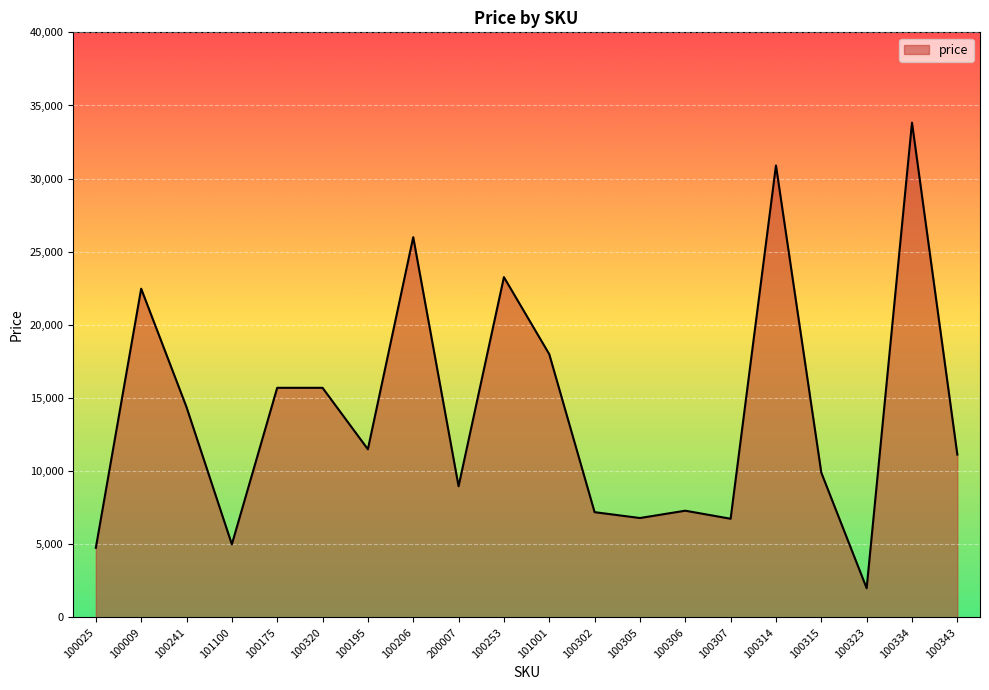

What is the approximate value at 100334, to the nearest 50?

33850